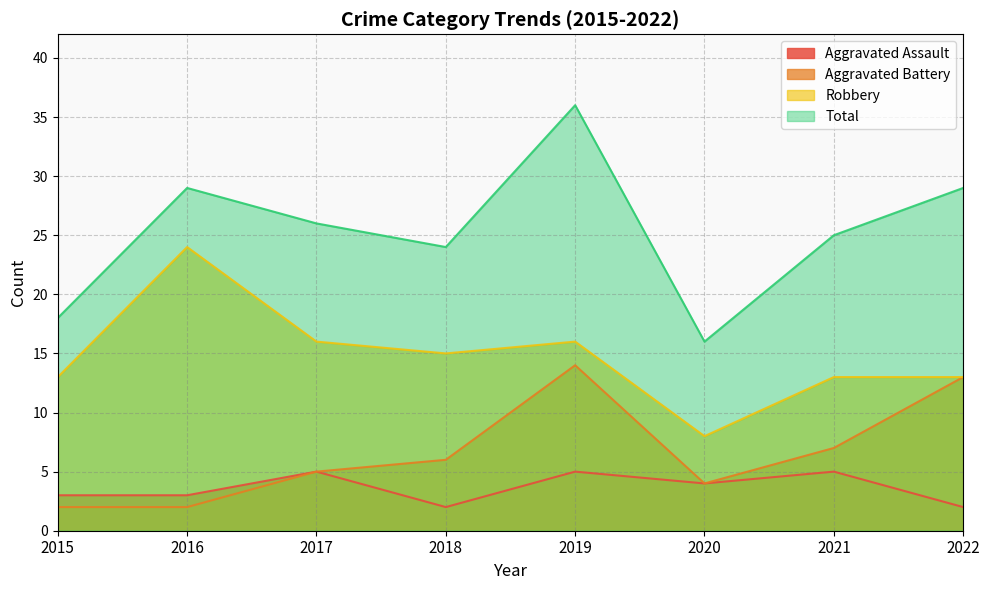

Does the chart display data point markers on the line(s)?

No